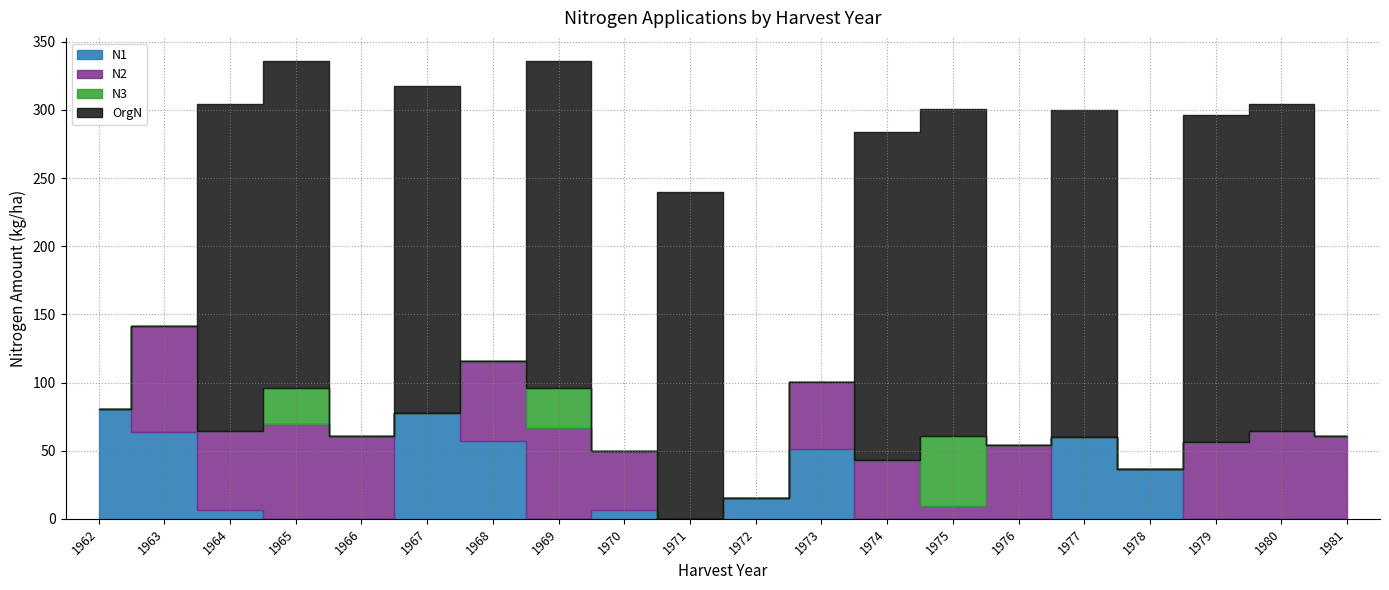

List the labels in order of N2 value, largest first.

1963, 1965, 1969, 1980, 1966, 1981, 1968, 1964, 1979, 1976, 1973, 1974, 1970, 1975, 1962, 1967, 1971, 1972, 1977, 1978